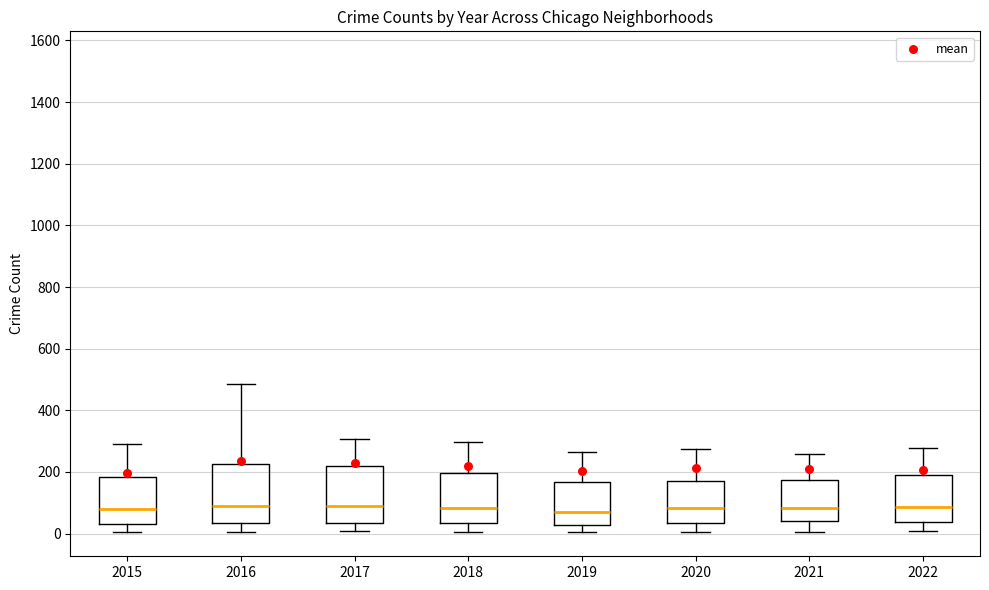

Reading left to right, read every box against the y-axis: the position of its median line, the range the box covers, and the ends of its whiskers. The values are not printed on the chart, so give them approximately, as read against the axis.

2015: median 80, box 40 to 180, whiskers 0 to 300
2016: median 80, box 40 to 220, whiskers 0 to 480
2017: median 80, box 40 to 220, whiskers 0 to 300
2018: median 80, box 40 to 200, whiskers 0 to 300
2019: median 80, box 20 to 160, whiskers 0 to 260
2020: median 80, box 40 to 160, whiskers 0 to 280
2021: median 80, box 40 to 180, whiskers 0 to 260
2022: median 80, box 40 to 200, whiskers 0 to 280